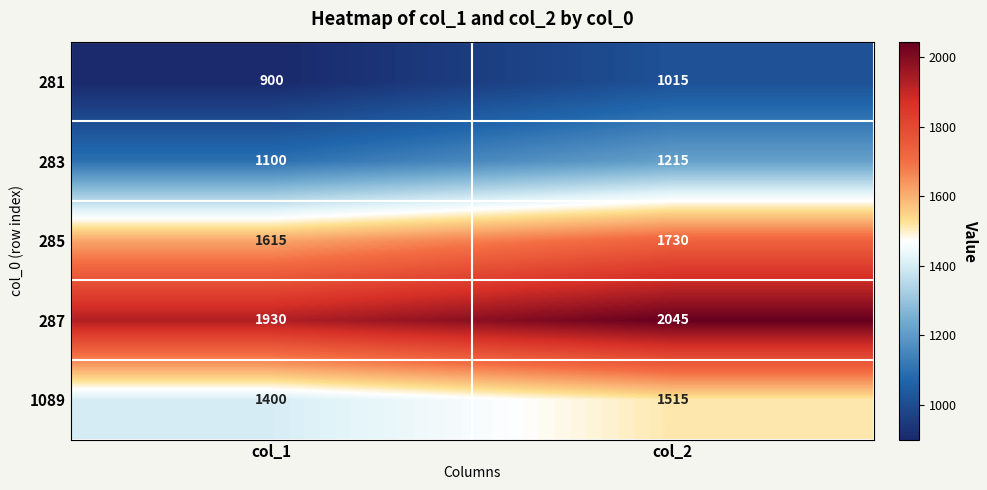

Which category has the highest value in the 283 series?

col_2